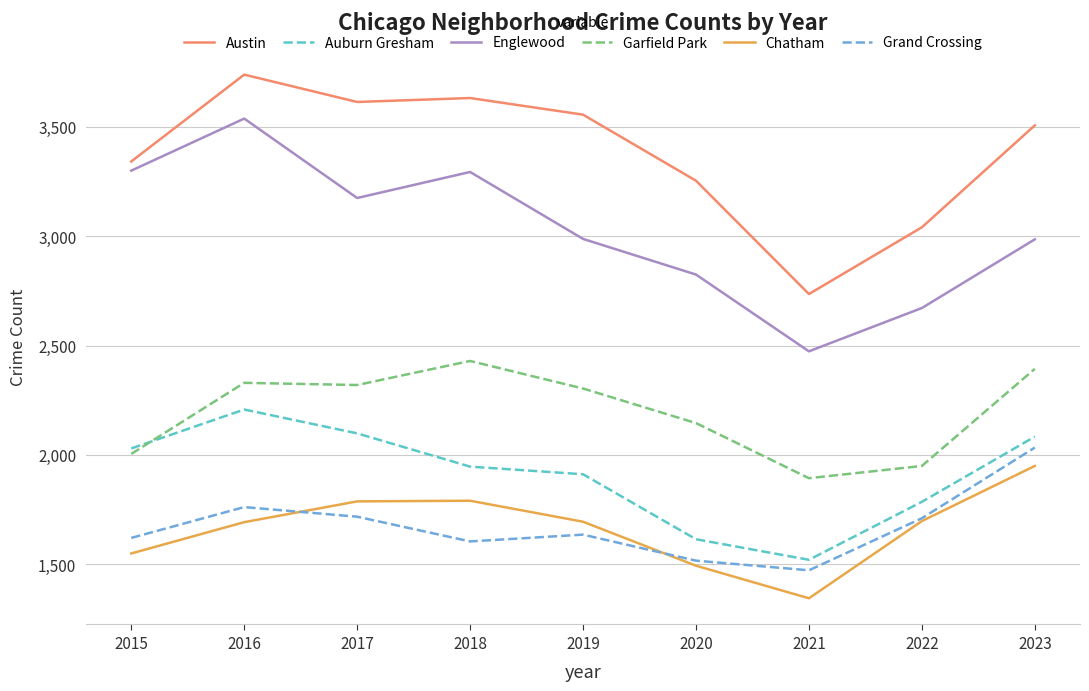

What is the minimum value for Austin?

2736